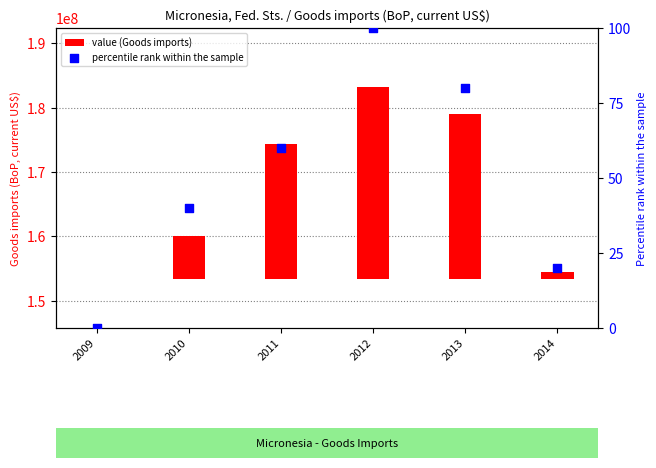

Which series contains the highest Y value?

value (Goods imports)